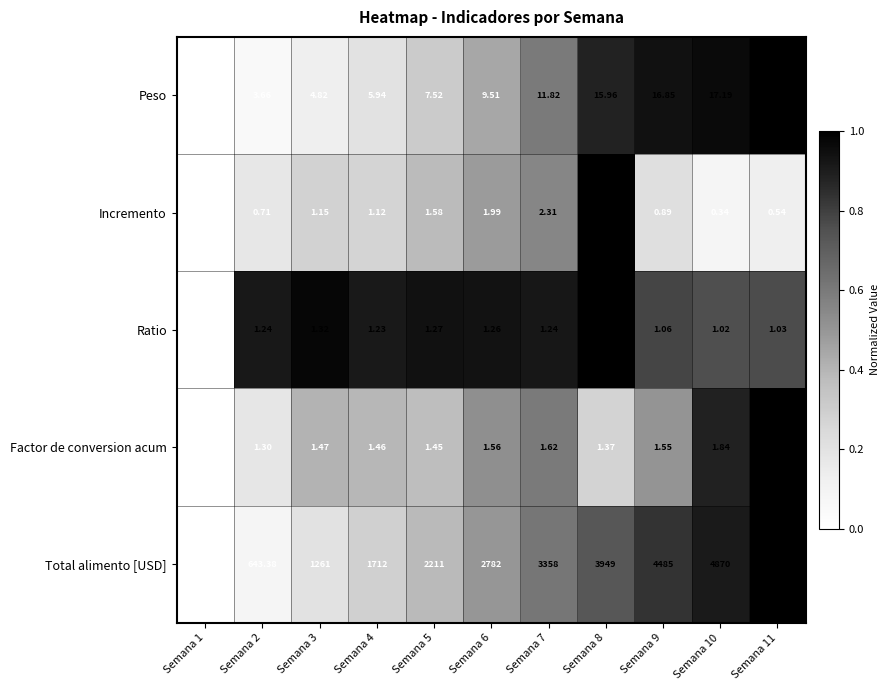

Count the number of data series in this chart.

5